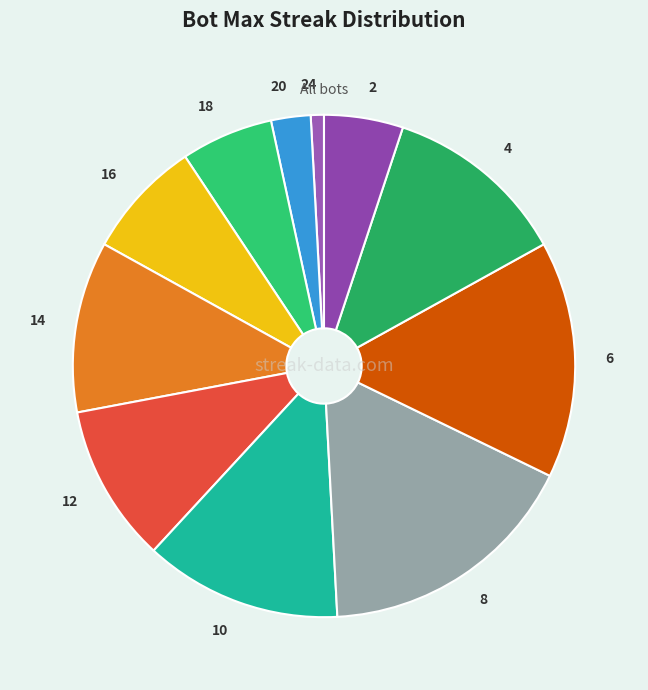

Combined, do 12 and 20 account for over 50%?

No